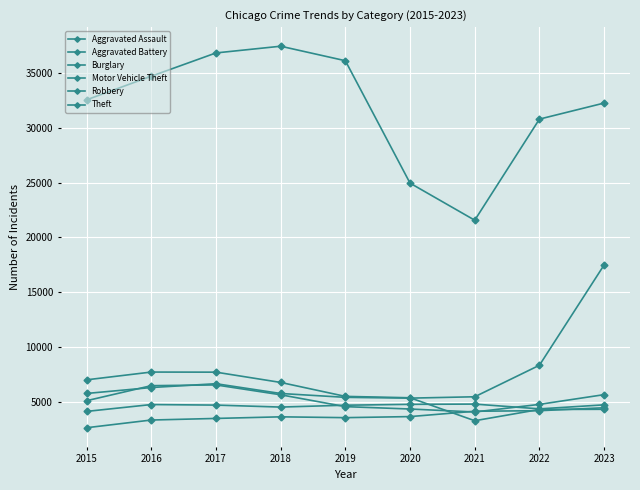

What is the difference between the Aggravated Assault values at 2015 and 2018?

996